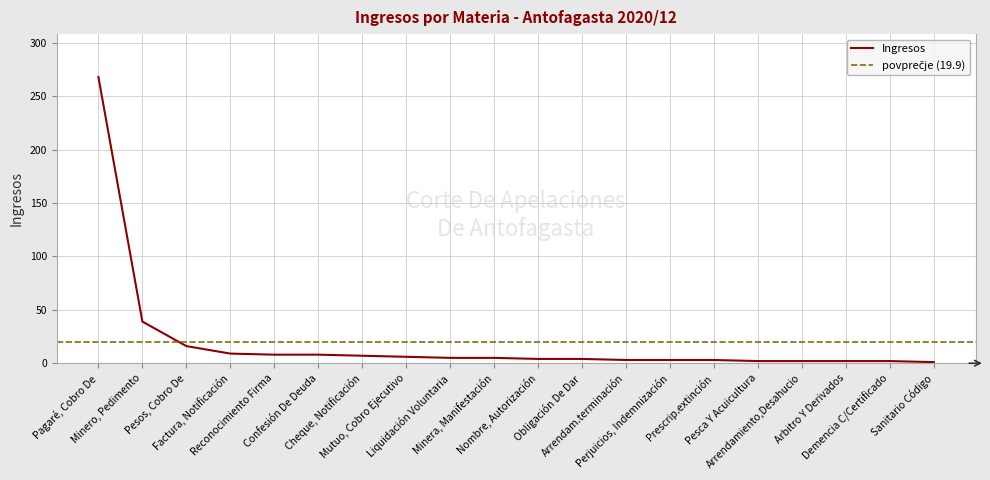

Is it true that the value at Reconocimiento Firma is 2?

False